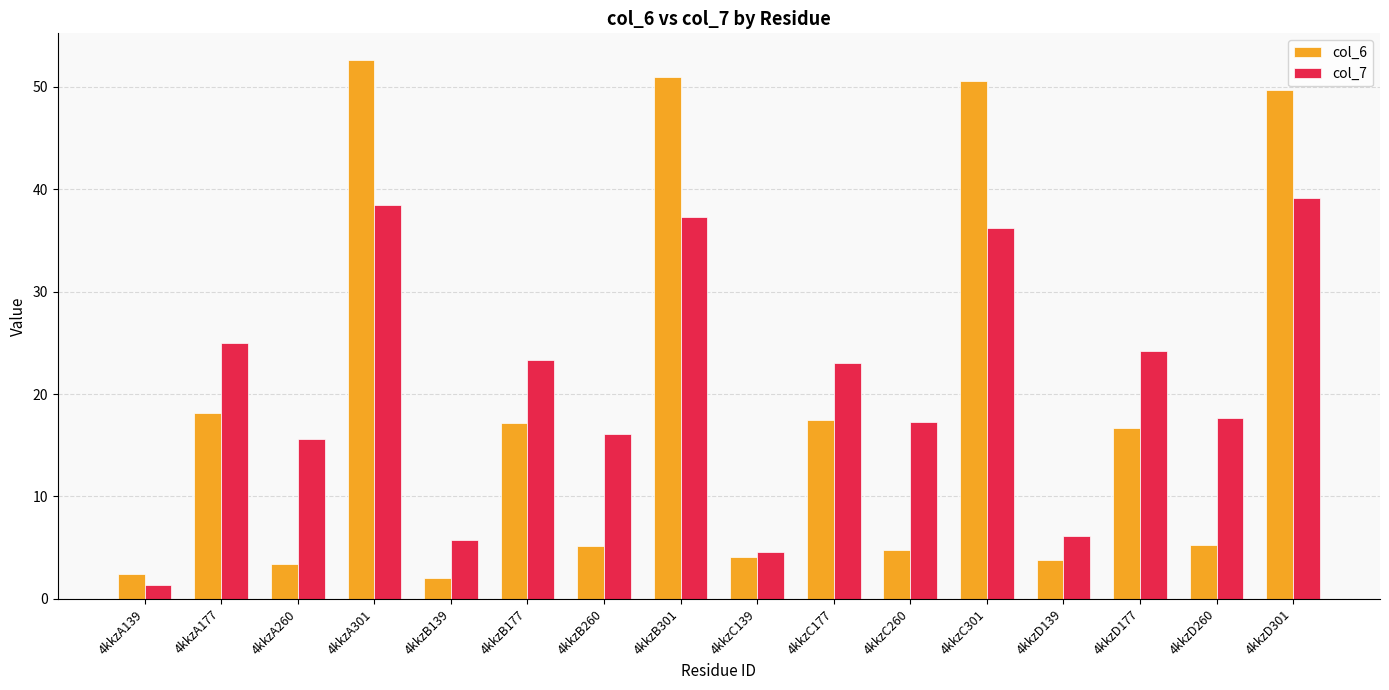

Is the value of col_7 at 4kkzA177 greater than the value of col_6 at 4kkzC301?

No